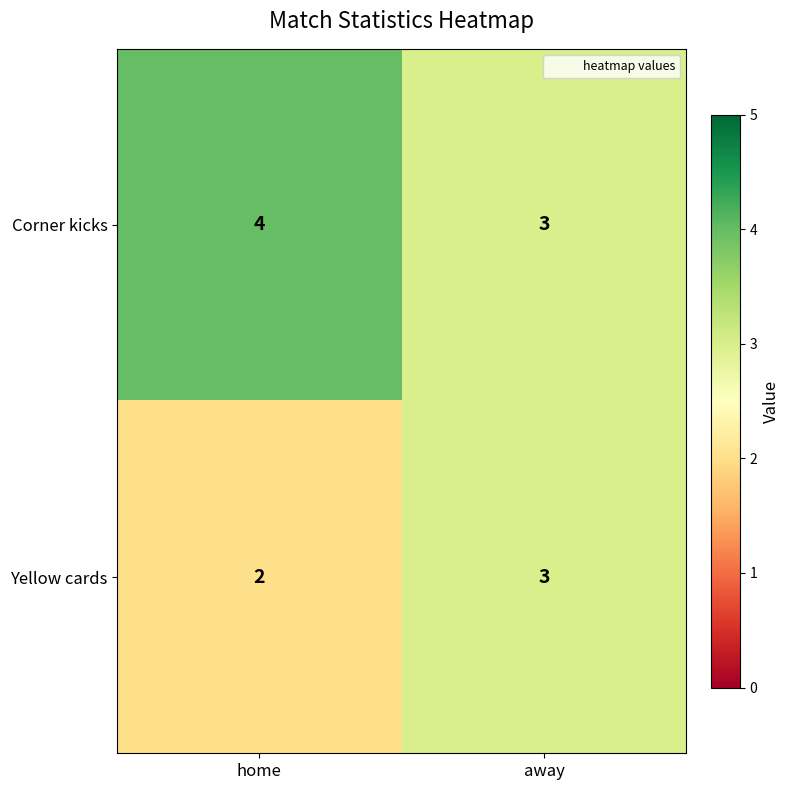

True or false: Yellow cards has a value of 3 at home.

False